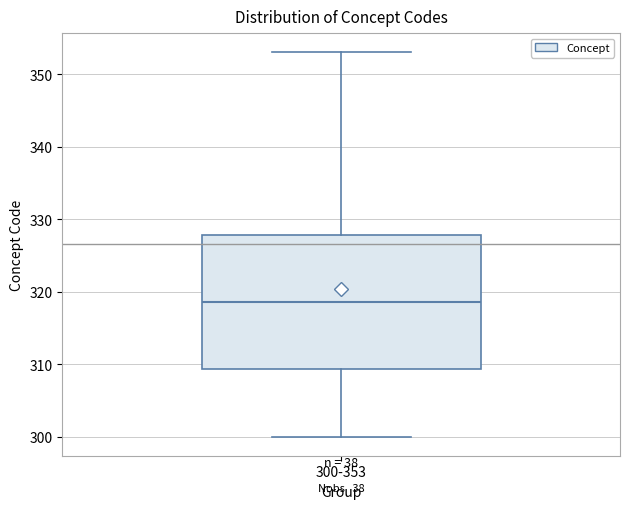

Transcribe this box plot: give where the median line is, the range the box spans, and where the two whiskers end, as read against the y-axis. The values are not printed on the chart, so give them approximately, as read against the axis.

median 319, box 309 to 328, whiskers 300 to 353